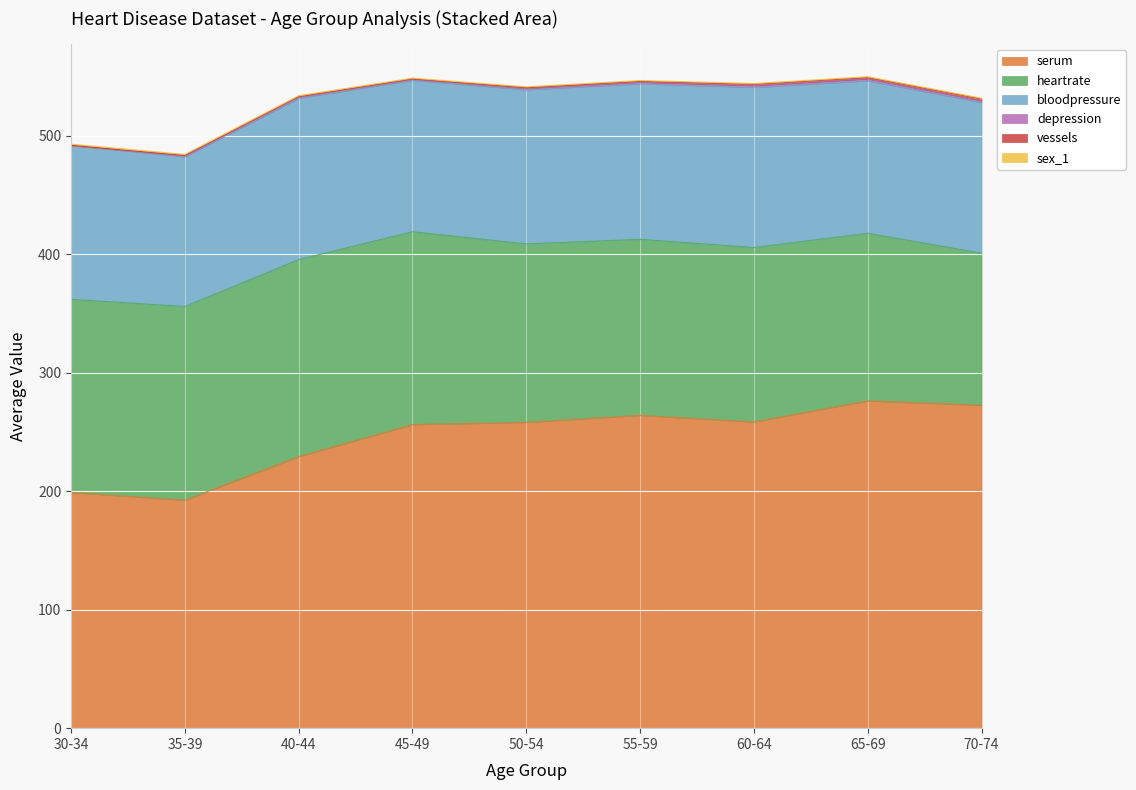

Reading left to right, transcribe all the data shown in this chart.

serum: 199.0	192.5	229.3	256.3	258.2	264.1	258.6	276.3	272.7
heartrate: 163.0	163.5	166.3	162.8	150.6	148.6	147.2	141.5	128.3
bloodpressure: 130.0	126.5	136.3	128.0	130.2	131.4	135.2	128.8	127.3
depression: 0.0	0.7	0.8	0.6	1.1	1.2	1.6	1.7	1.5
vessels: 0.0	0.3	0.4	0.4	0.6	0.7	0.9	0.9	1.3
sex_1: 1.0	0.8	0.8	0.6	0.7	0.7	0.7	0.8	0.7